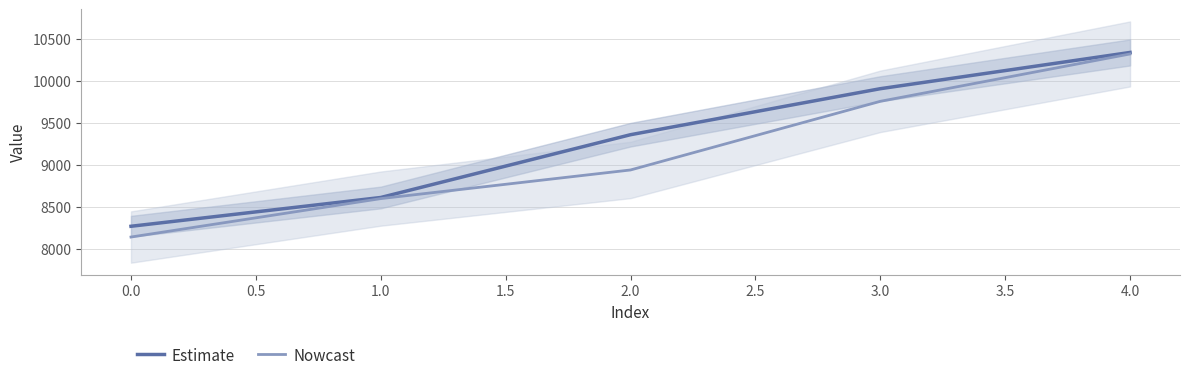

Which series has the largest range (max minus min)?

Nowcast